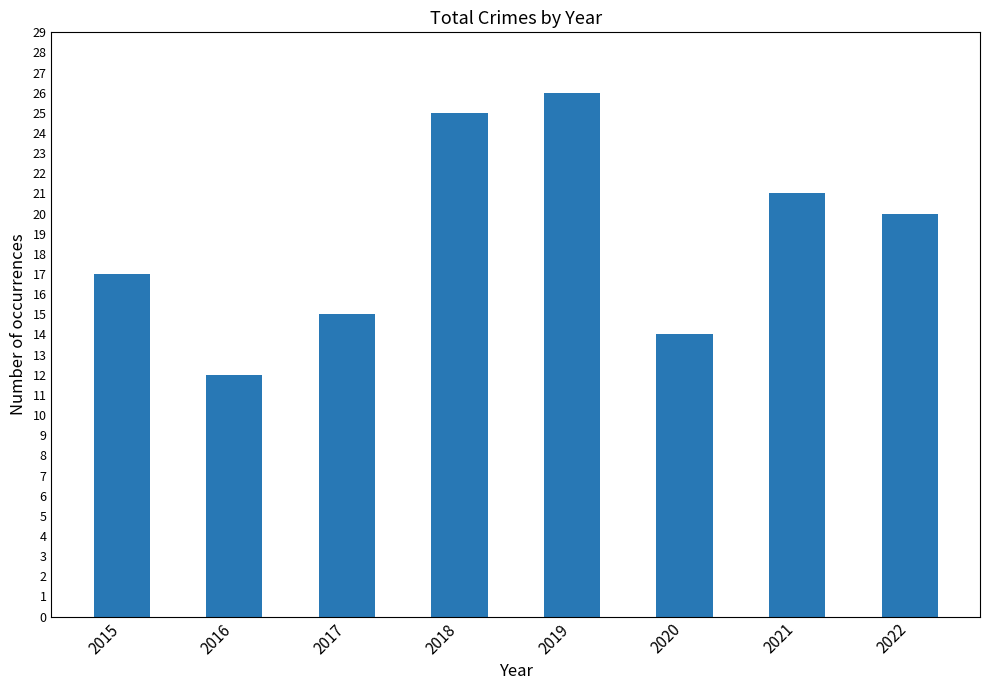

True or false: the data shows 17 at 2015.

True